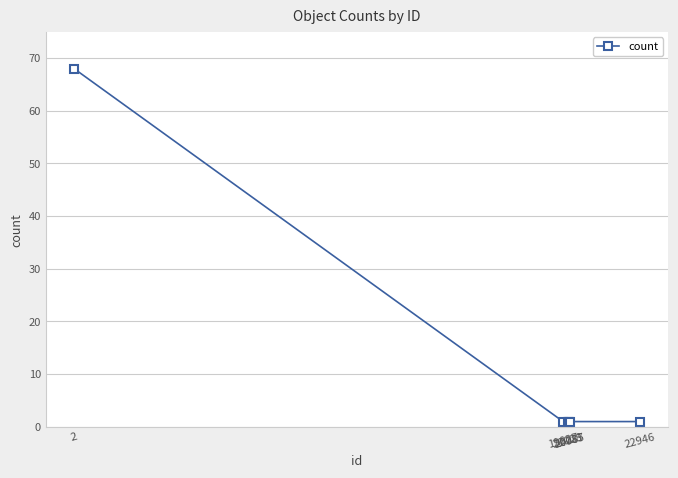

What is the greatest value displayed?

68